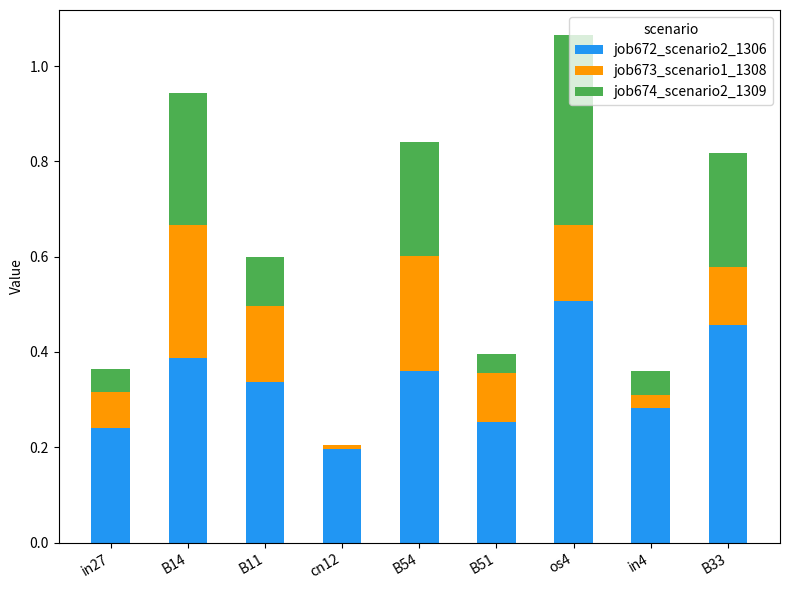

What is the sum of the job672_scenario2_1306 values at in4 and os4?

0.8